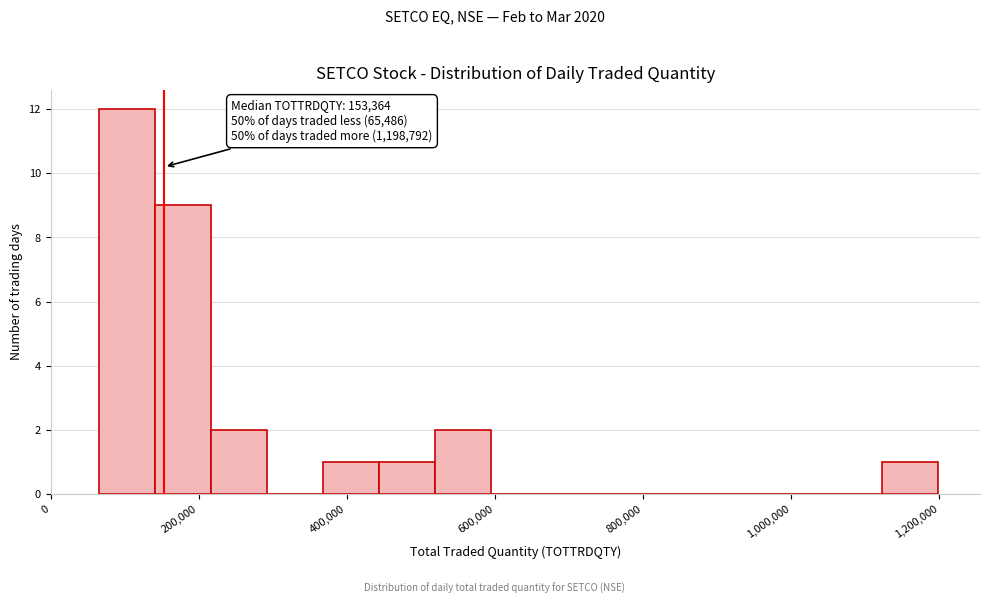

Around what value on the x-axis is the tallest bar? Give the approximate position of its centre, as read against the axis.

100000